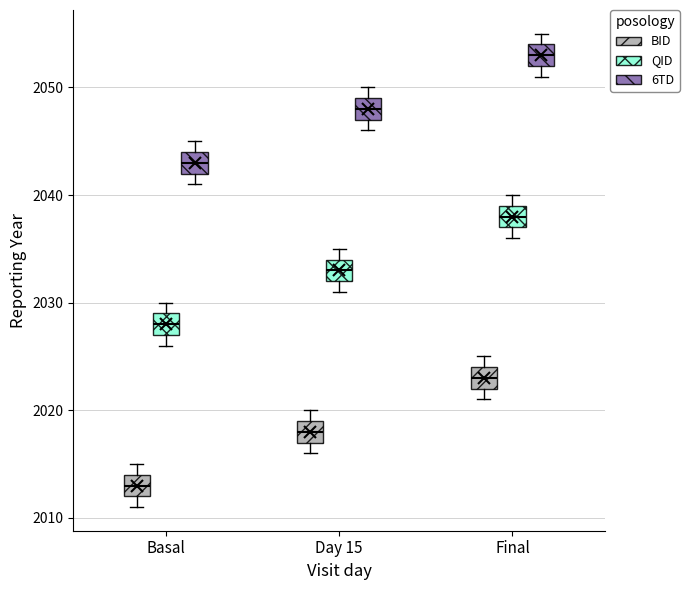

Reading left to right, read every box against the y-axis: the position of its median line, the range the box covers, and the ends of its whiskers. The values are not printed on the chart, so give them approximately, as read against the axis.

Basal (BID): median 2013, box 2012 to 2014, whiskers 2011 to 2015
Basal (QID): median 2028, box 2027 to 2029, whiskers 2026 to 2030
Basal (6TD): median 2043, box 2042 to 2044, whiskers 2041 to 2045
Day 15 (BID): median 2018, box 2017 to 2019, whiskers 2016 to 2020
Day 15 (QID): median 2033, box 2032 to 2034, whiskers 2031 to 2035
Day 15 (6TD): median 2048, box 2047 to 2049, whiskers 2046 to 2050
Final (BID): median 2023, box 2022 to 2024, whiskers 2021 to 2025
Final (QID): median 2038, box 2037 to 2039, whiskers 2036 to 2040
Final (6TD): median 2053, box 2052 to 2054, whiskers 2051 to 2055